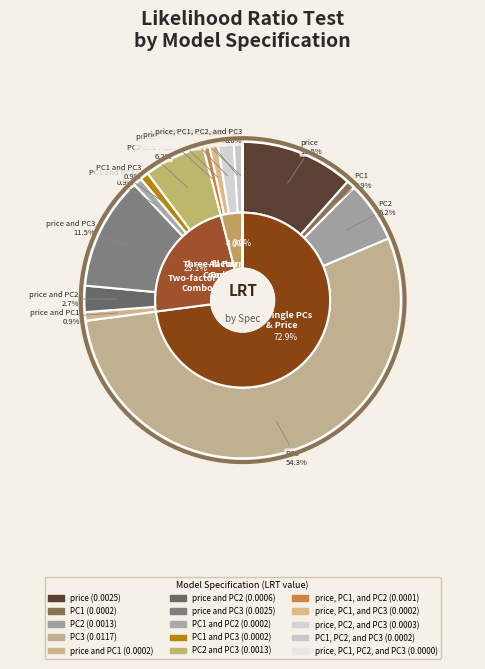

Rank the categories by value from highest to lowest.

PC3, price, price and PC3, PC2, PC2 and PC3, price and PC2, price, PC2, and PC3, PC1, price and PC1, PC1 and PC2, PC1 and PC3, price, PC1, and PC3, PC1, PC2, and PC3, price, PC1, and PC2, price, PC1, PC2, and PC3